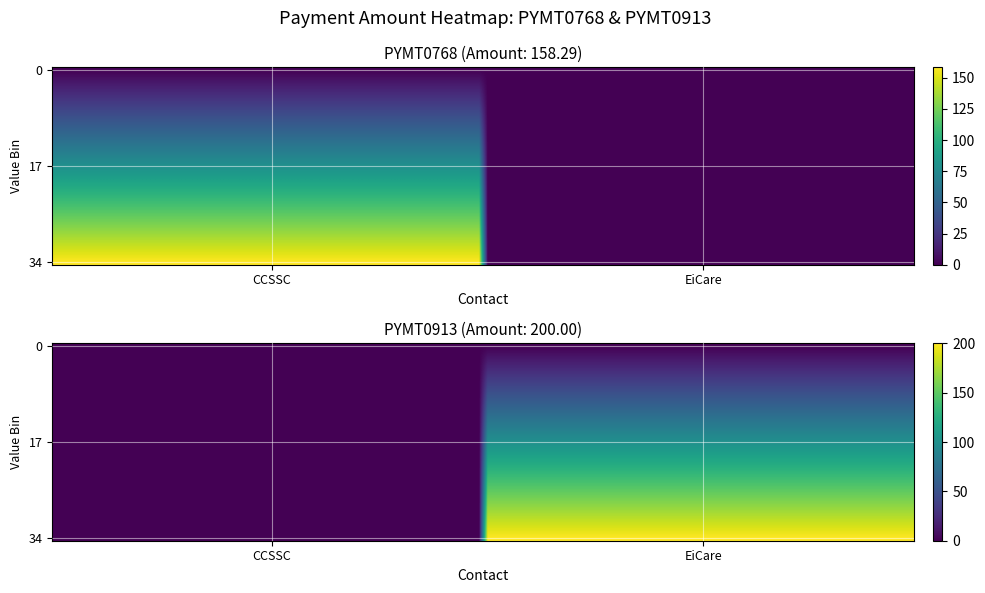

Reading left to right, what are all the values shown in this chart?

PYMT0768: CCSSC=158.3	EiCare=0.0
PYMT0913: CCSSC=0.0	EiCare=200.0